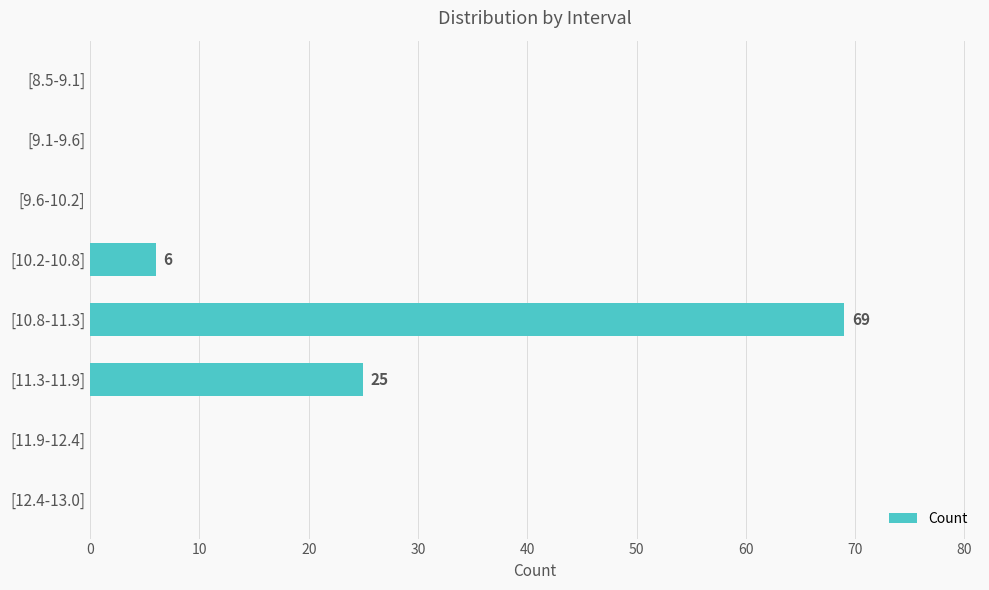

Reading bottom to top, extract all data points from this chart.

[12.4-13.0]=0	[11.9-12.4]=0	[11.3-11.9]=25	[10.8-11.3]=69	[10.2-10.8]=6	[9.6-10.2]=0	[9.1-9.6]=0	[8.5-9.1]=0